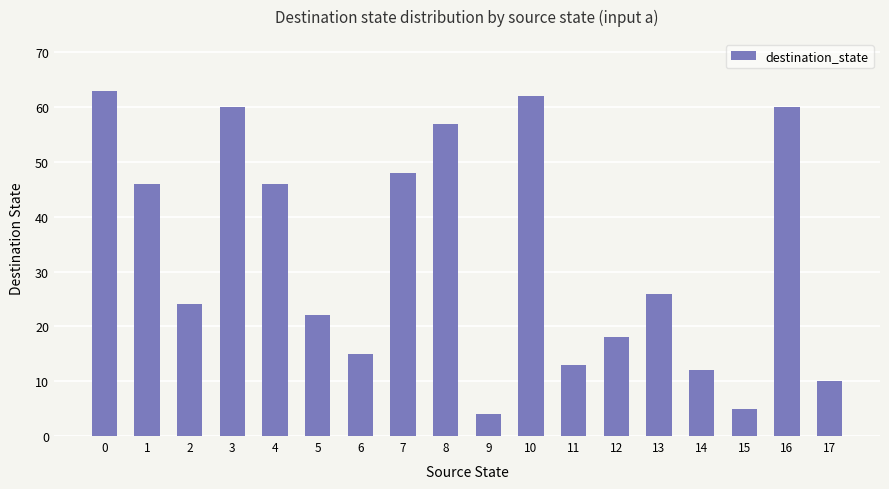

At which category does the chart reach its minimum across all series?

9